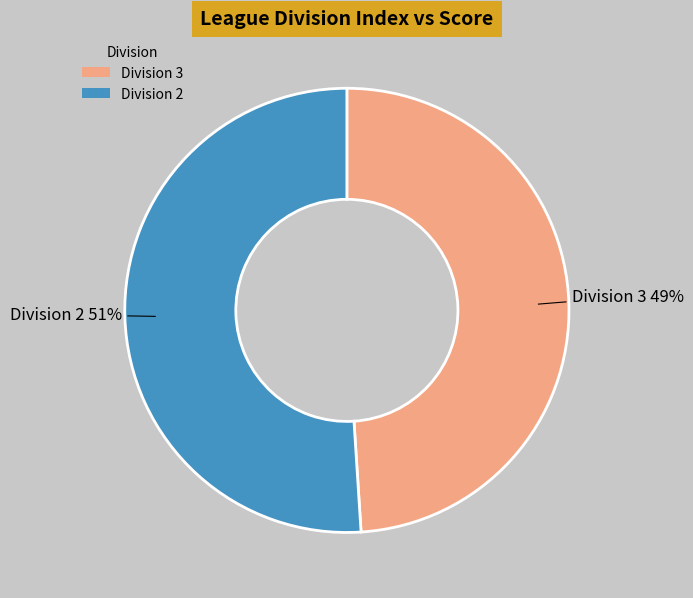

What percentage is the Division 3 slice, to the nearest percent?

49%